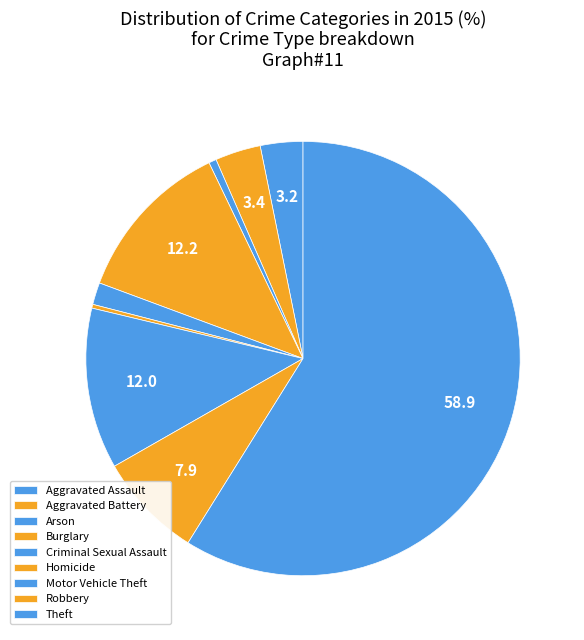

To the nearest percent, what is the difference between the largest and smallest slice percentages?

59%